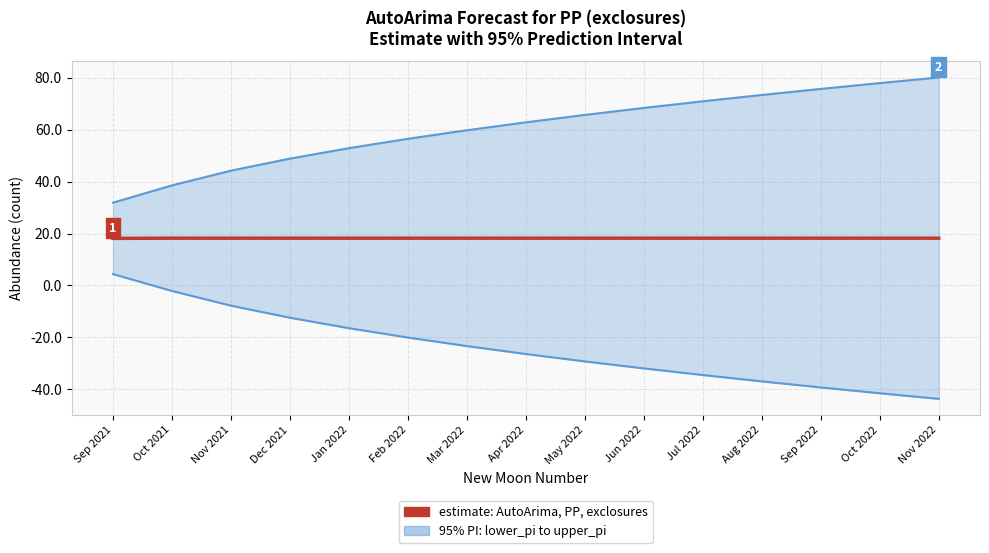

True or false: lower_pi has more than 1 points higher than both neighbors.

False